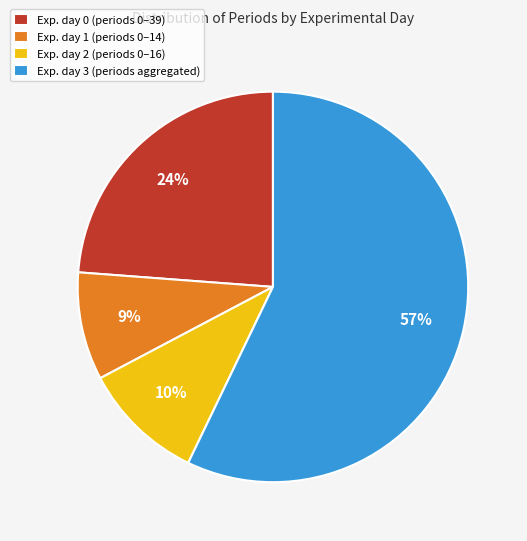

To the nearest percent, what is the difference between the largest and smallest slice percentages?

48%